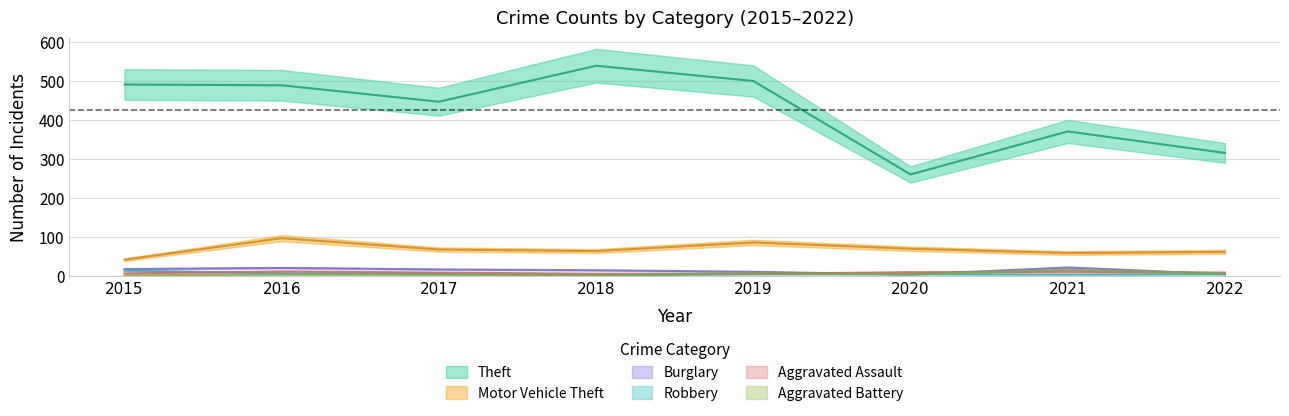

Reading right to left, list all the values displayed in this chart.

Theft: 316	371	261	500	539	447	489	491
Motor Vehicle Theft: 63	60	71	87	65	69	98	43
Burglary: 6	23	5	12	16	18	22	19
Robbery: 6	5	6	6	3	6	8	15
Aggravated Assault: 10	12	11	7	7	10	13	8
Aggravated Battery: 8	17	6	8	4	5	5	3